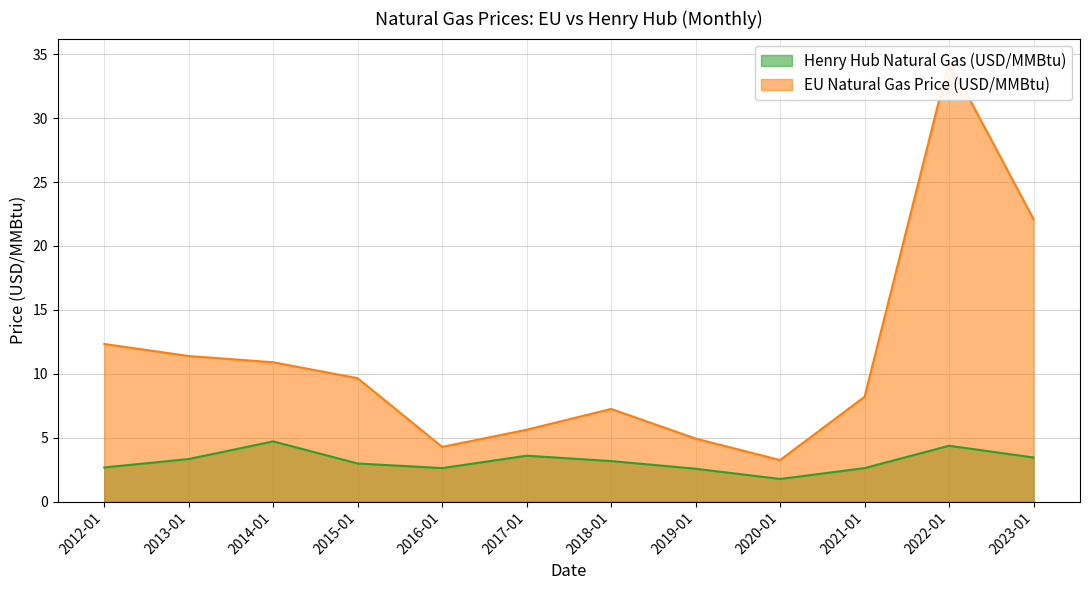

At which category does EU Natural Gas Price (USD/MMBtu) reach its first local valley?

2016-01